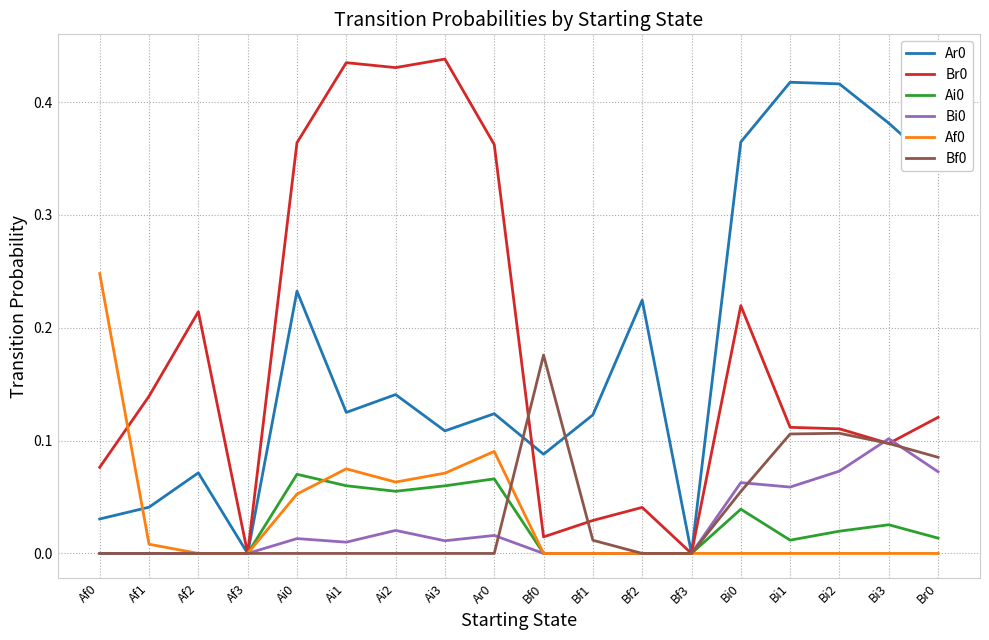

The Bf0 series shows 0.0 at Bi2. True or false?

False